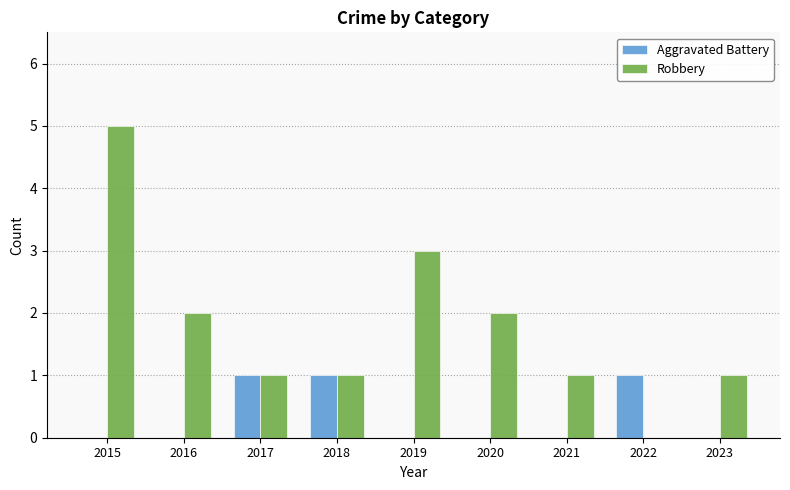

What is the sum of all Robbery values?

16